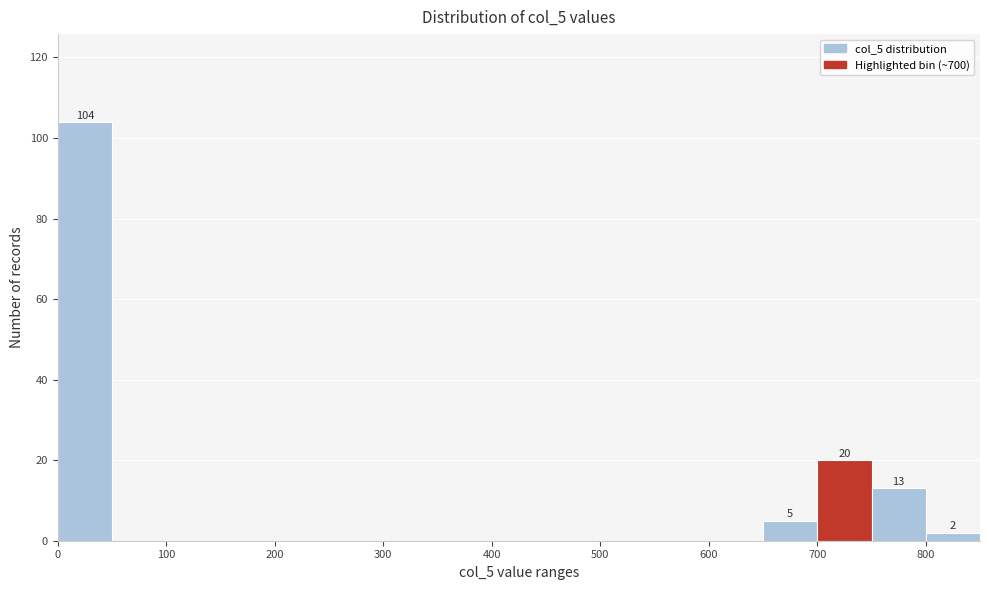

Over which range of the x-axis is the bar tallest?

0 to 50